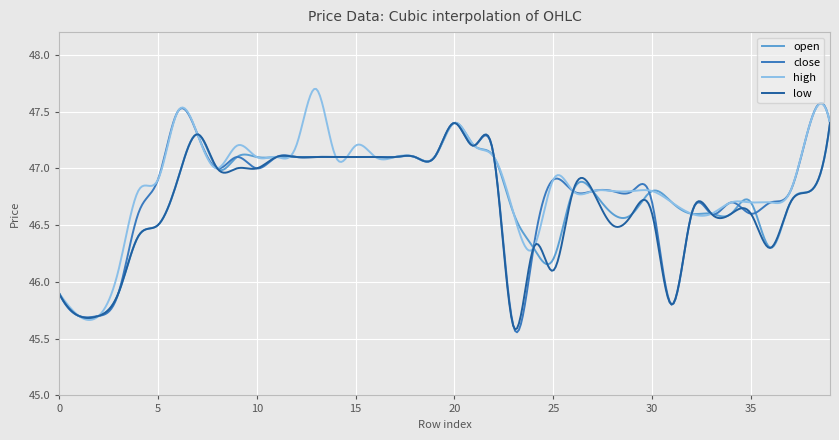

What is the maximum value for high?

47.7